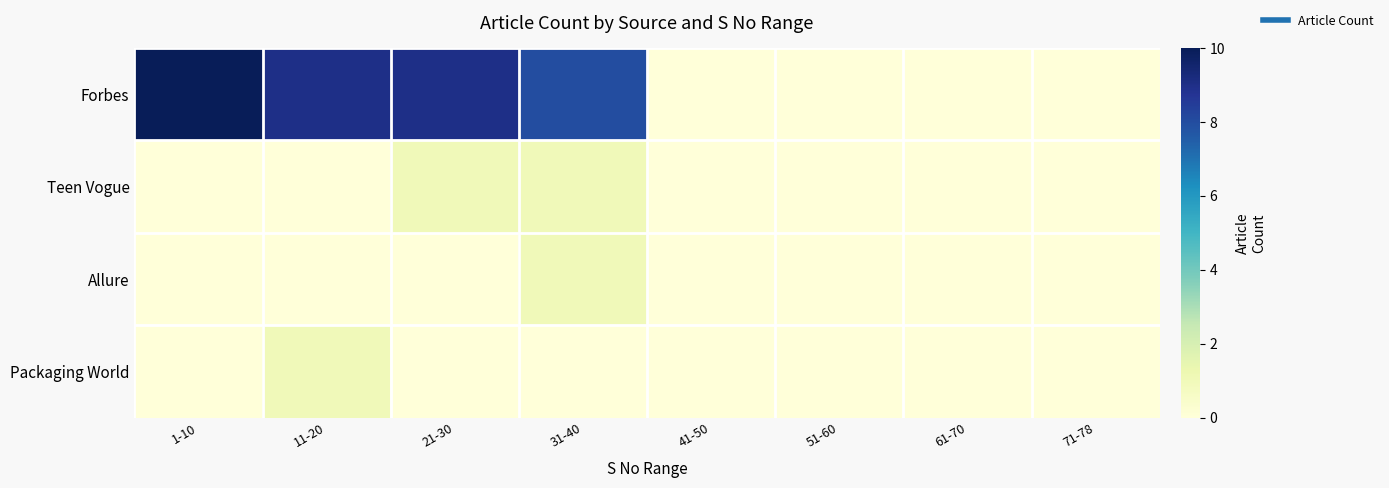

Between 11-20 and 31-40, which is larger?

11-20